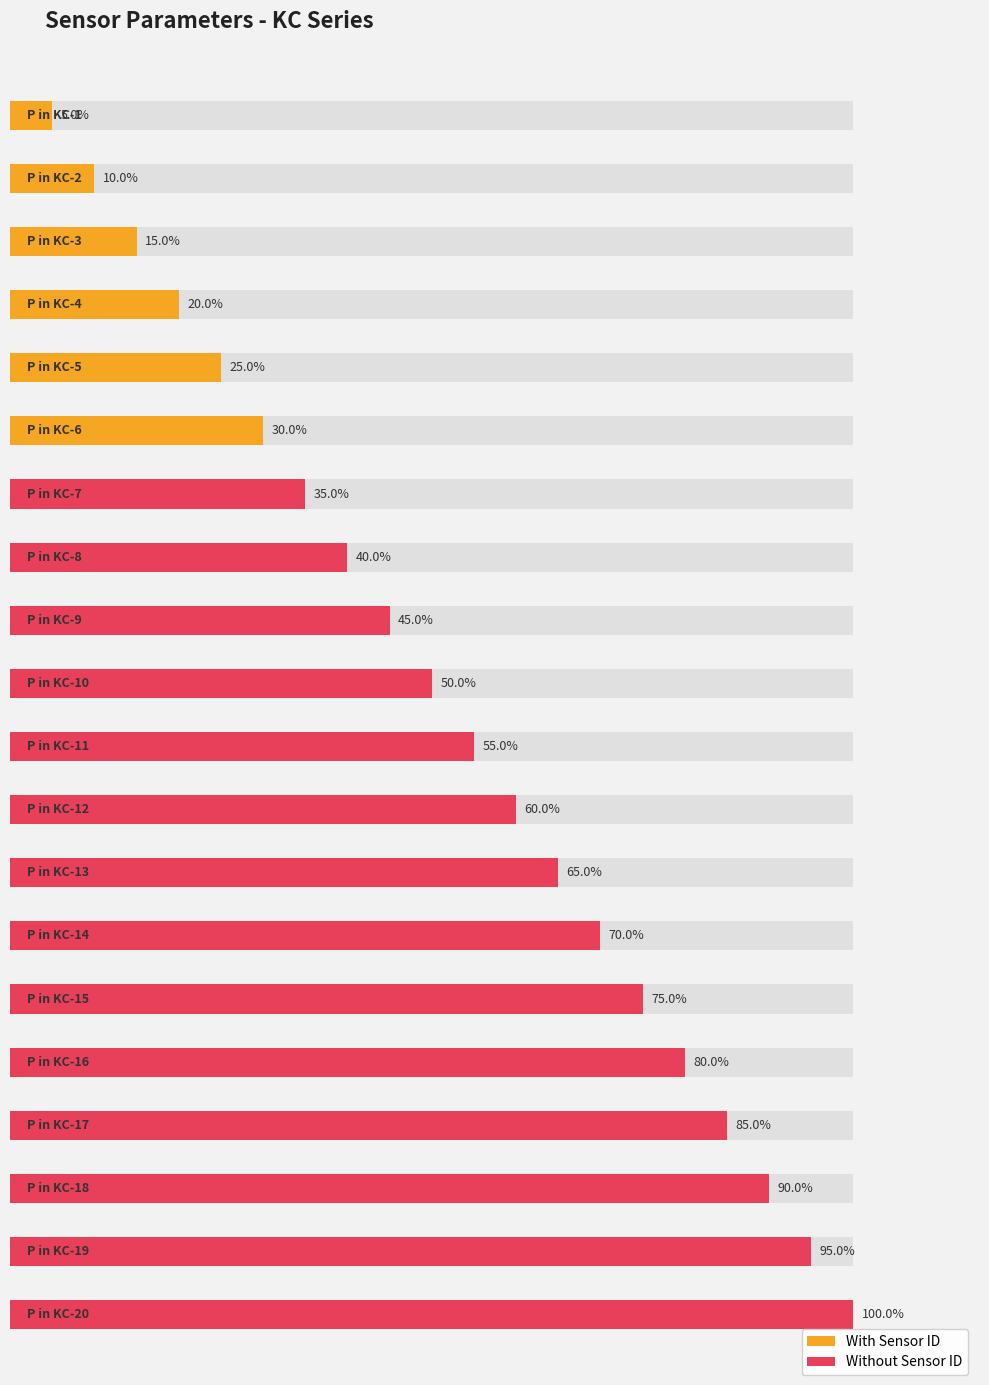

List the labels in order of value, smallest first.

P in KC-1, P in KC-2, P in KC-3, P in KC-4, P in KC-5, P in KC-6, P in KC-7, P in KC-8, P in KC-9, P in KC-10, P in KC-11, P in KC-12, P in KC-13, P in KC-14, P in KC-15, P in KC-16, P in KC-17, P in KC-18, P in KC-19, P in KC-20